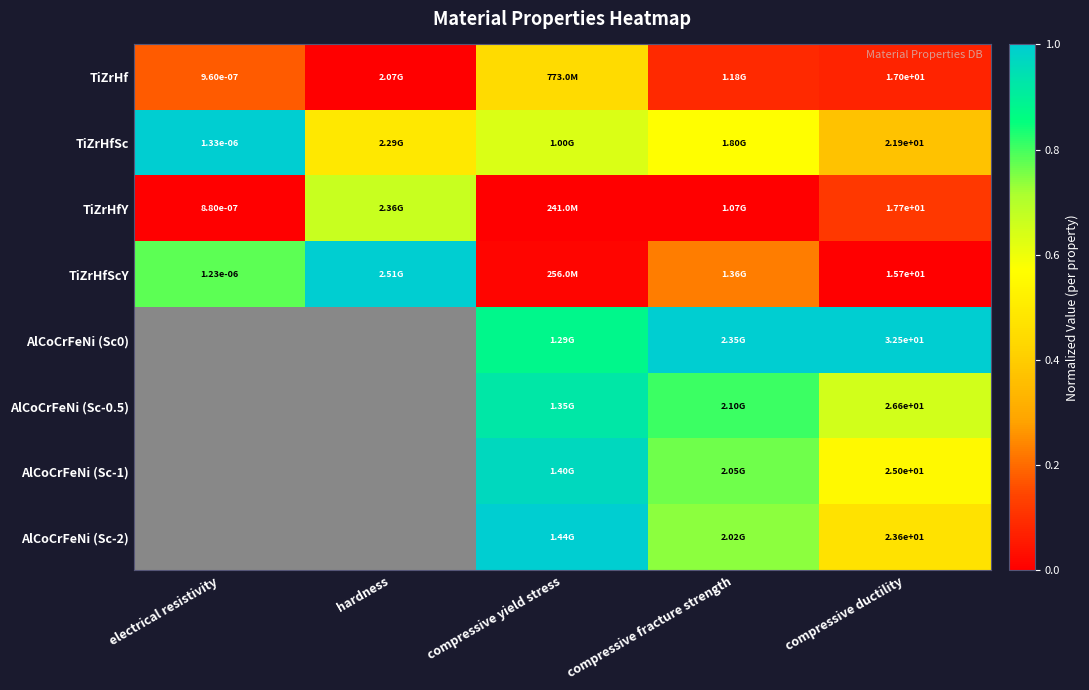

Which series has the largest total across all categories?

TiZrHfSc